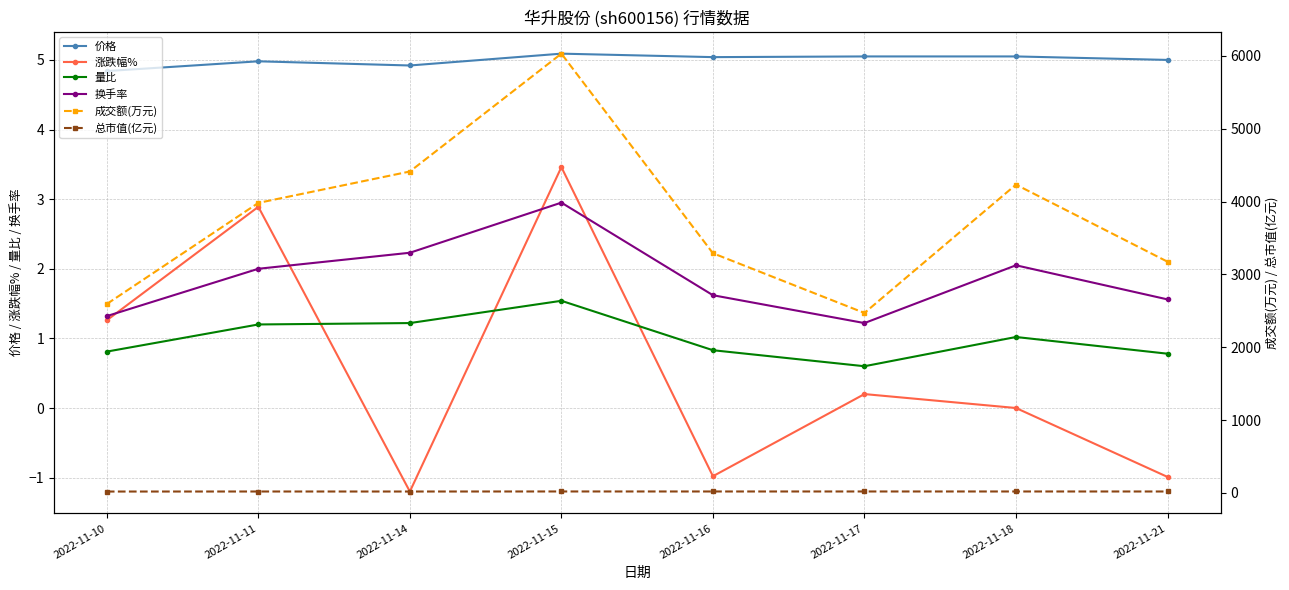

Rank the series by their maximum value, from lowest to highest.

量比, 换手率, 涨跌幅%, 价格, 总市值(亿元), 成交额(万元)